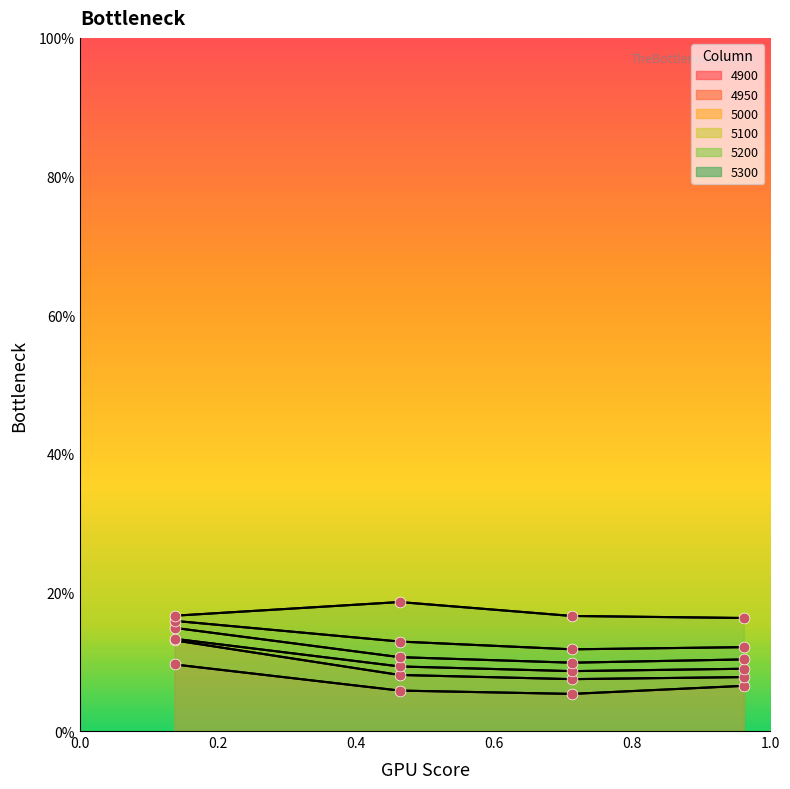

Which series has the largest total across all categories?

5300